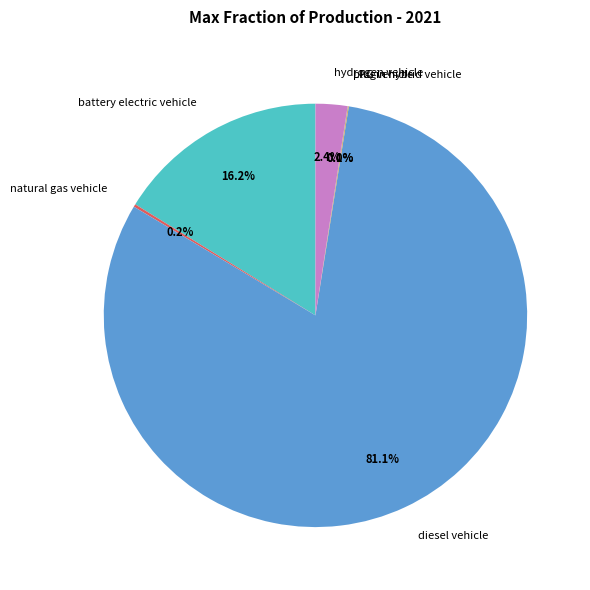

Do diesel vehicle and hydrogen vehicle together represent more than half of the pie?

Yes